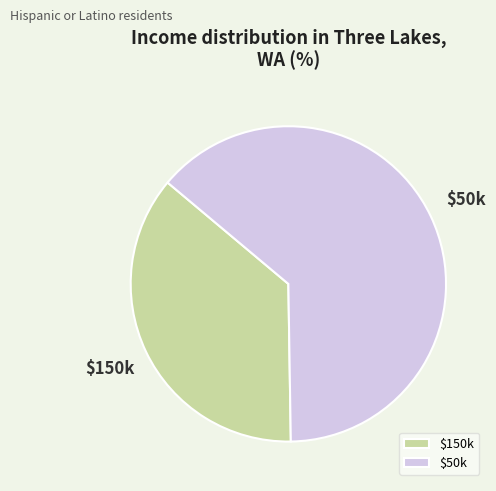

Is it true that $50k is 64% of the pie?

True